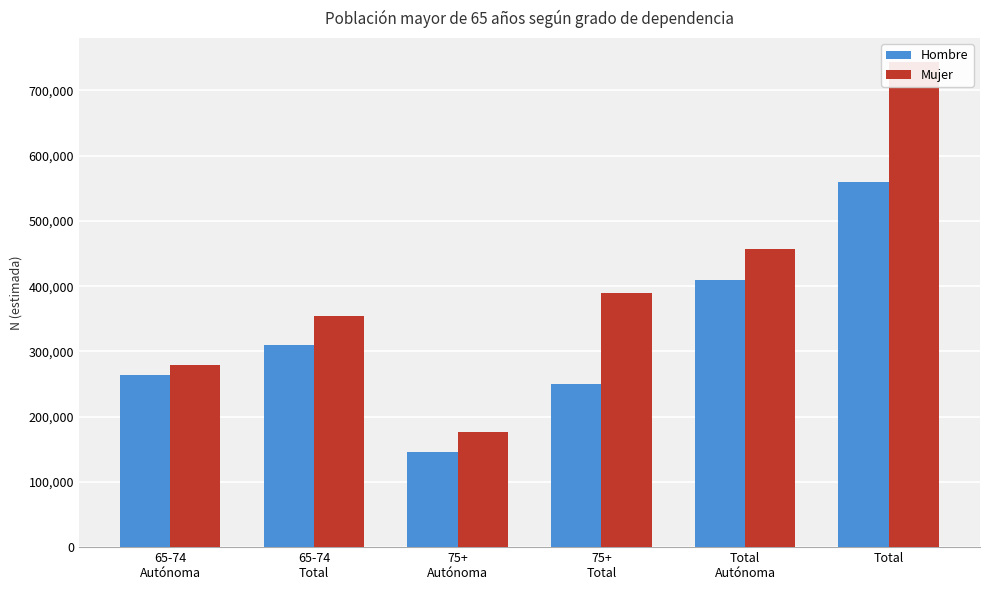

At which category is the sum across all series the highest?

Total